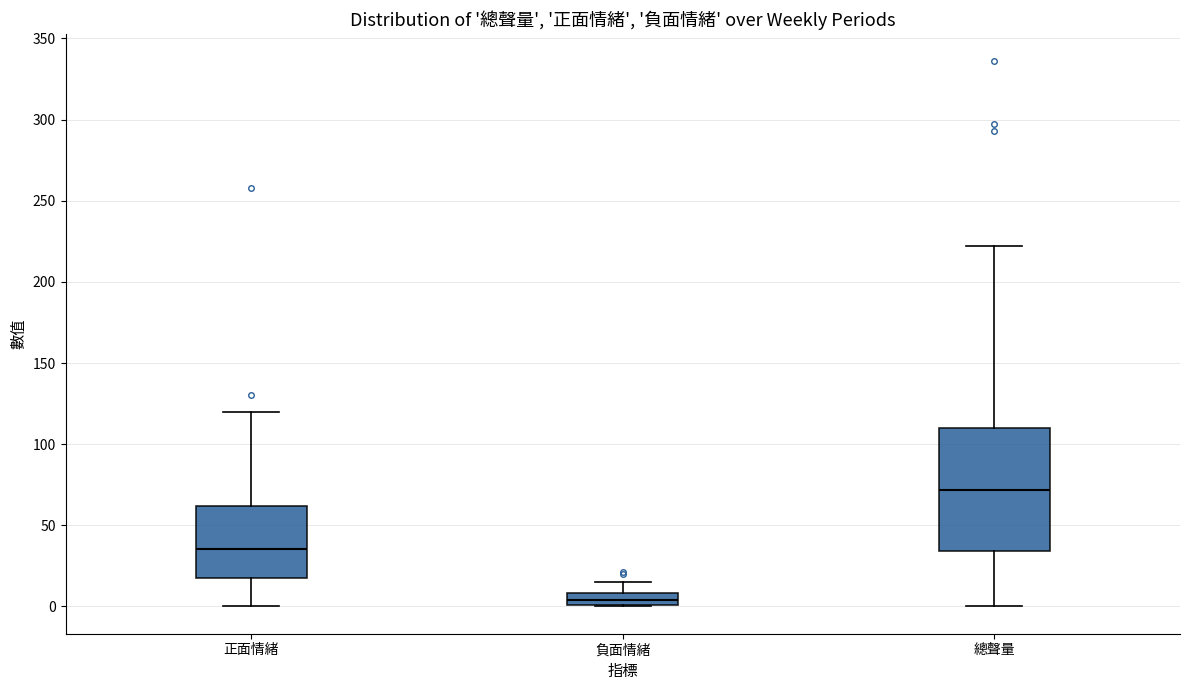

Comparing the boxes themselves (not the whiskers), which one is the tallest?

總聲量